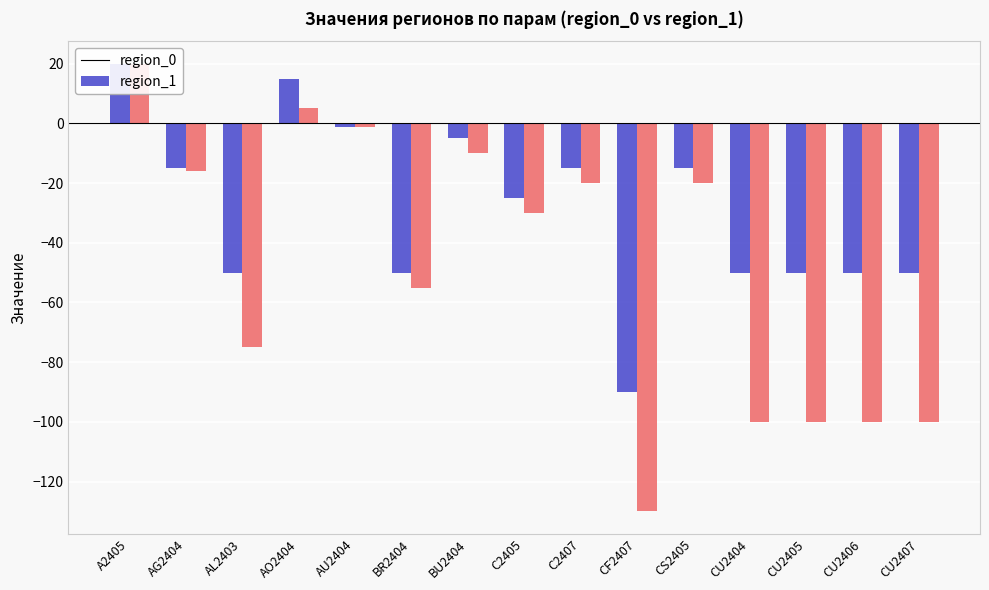

What is the label of the 6th bar from the left?

BR2404